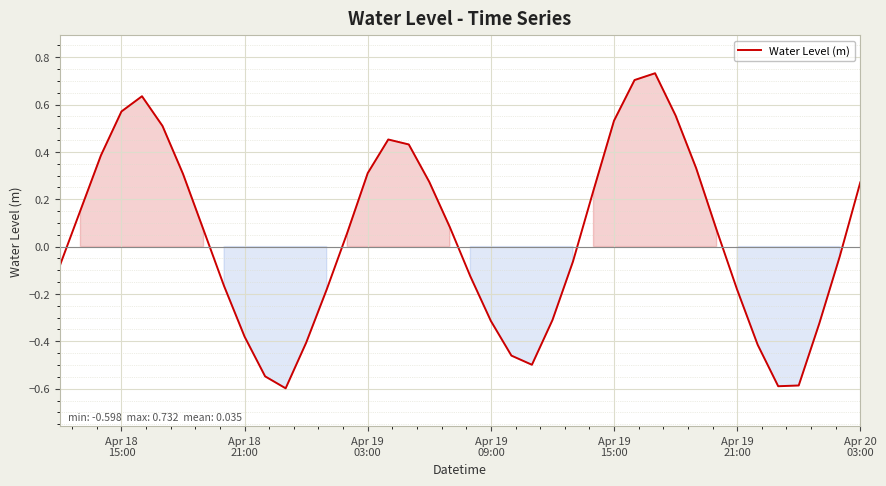

Does the chart have visible grid lines?

Yes